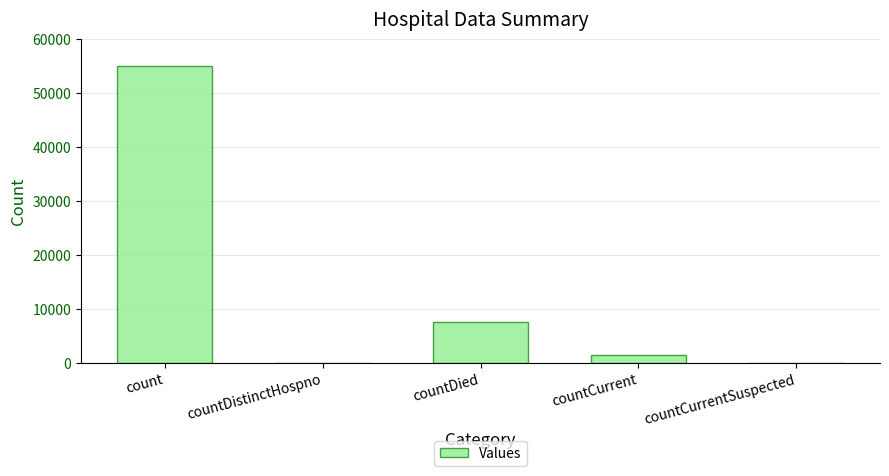

Read the value at countCurrent, to the nearest 50.

1500